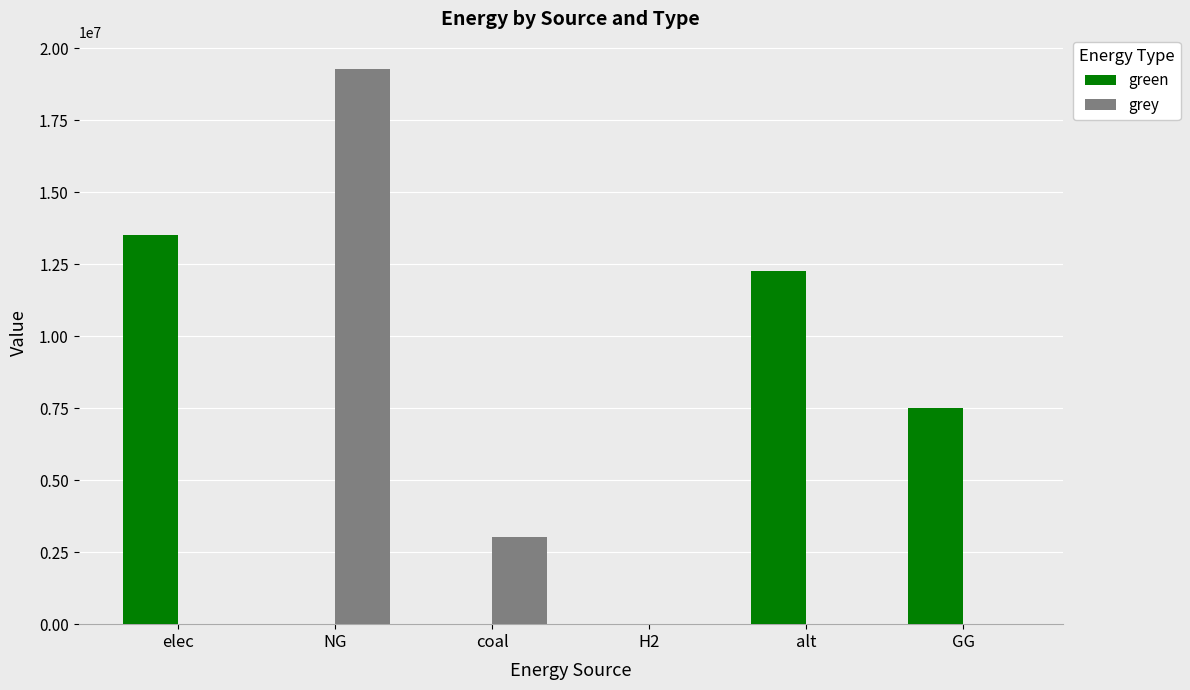

Is it true that green equals 3075482.6 at elec?

False